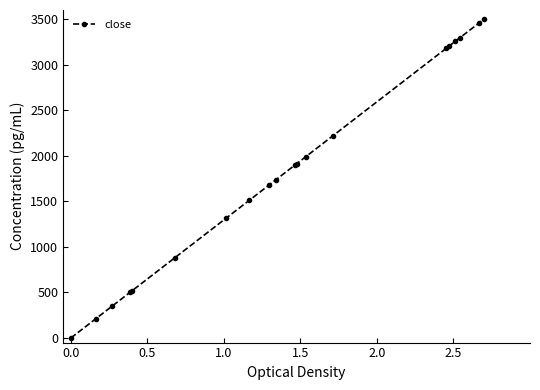

What is the difference between the maximum and minimum values?

3500.0